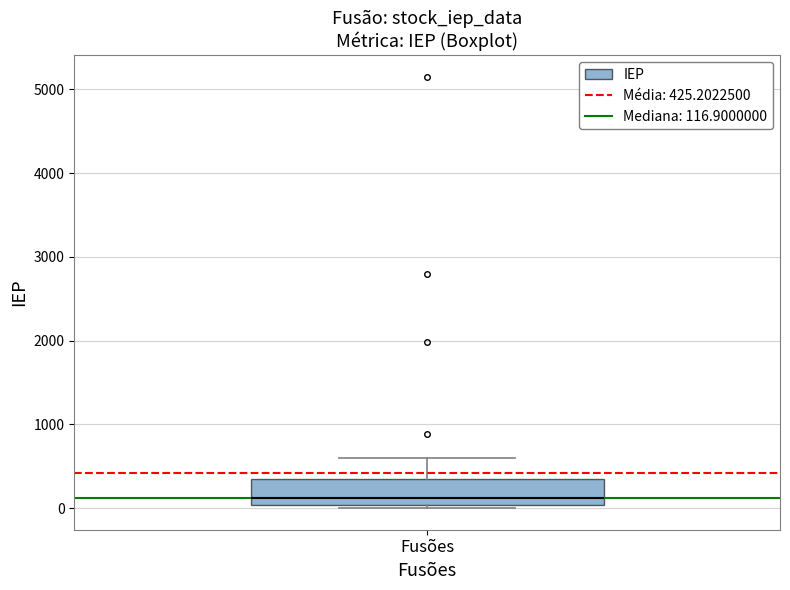

Where does the median line of the box for Fusões sit on the y-axis? The values are not printed on the chart, so give them approximately, as read against the axis.

100